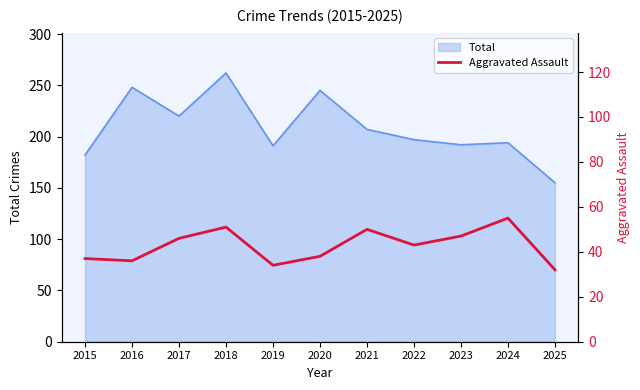

Rank the categories by value from lowest to highest.

2025, 2019, 2016, 2015, 2020, 2022, 2017, 2023, 2021, 2018, 2024